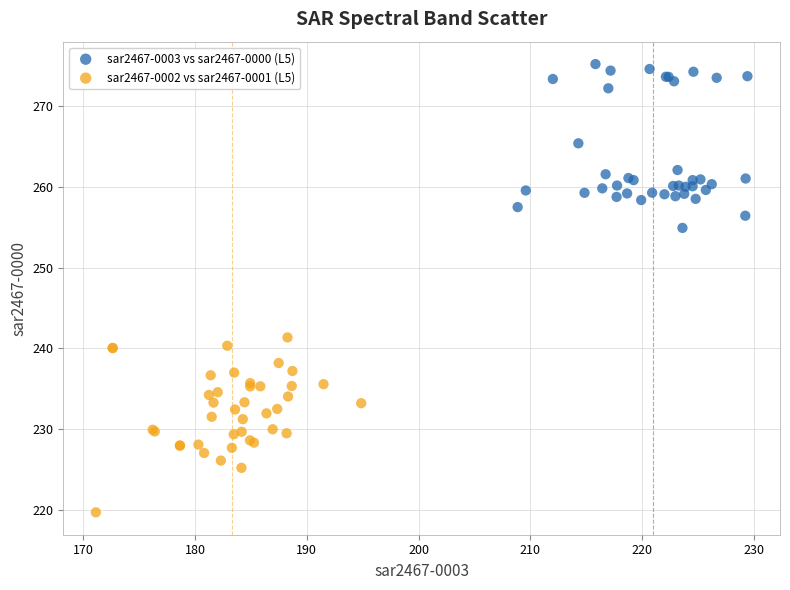

Which series contains the lowest Y value?

sar2467-0002 vs sar2467-0001 (L5)